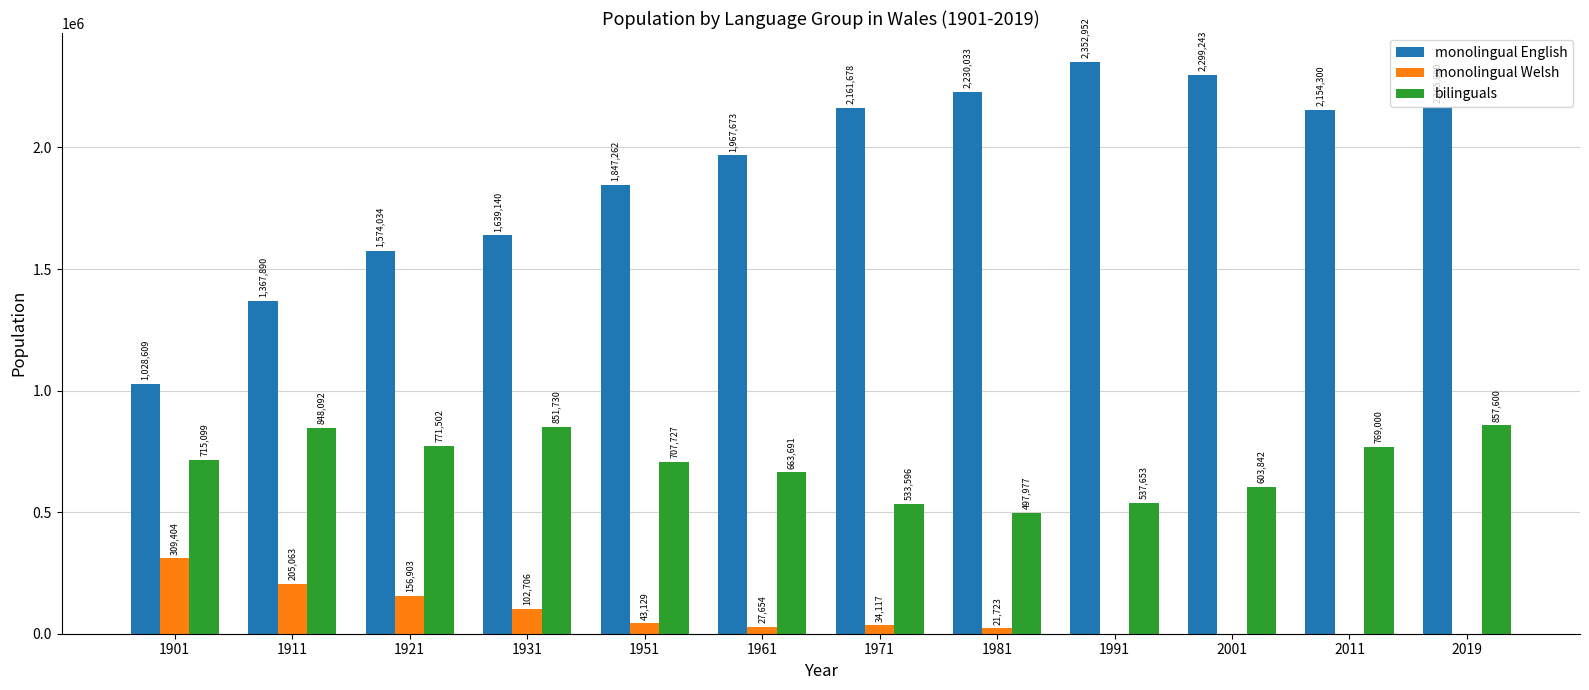

Count the number of data series in this chart.

3